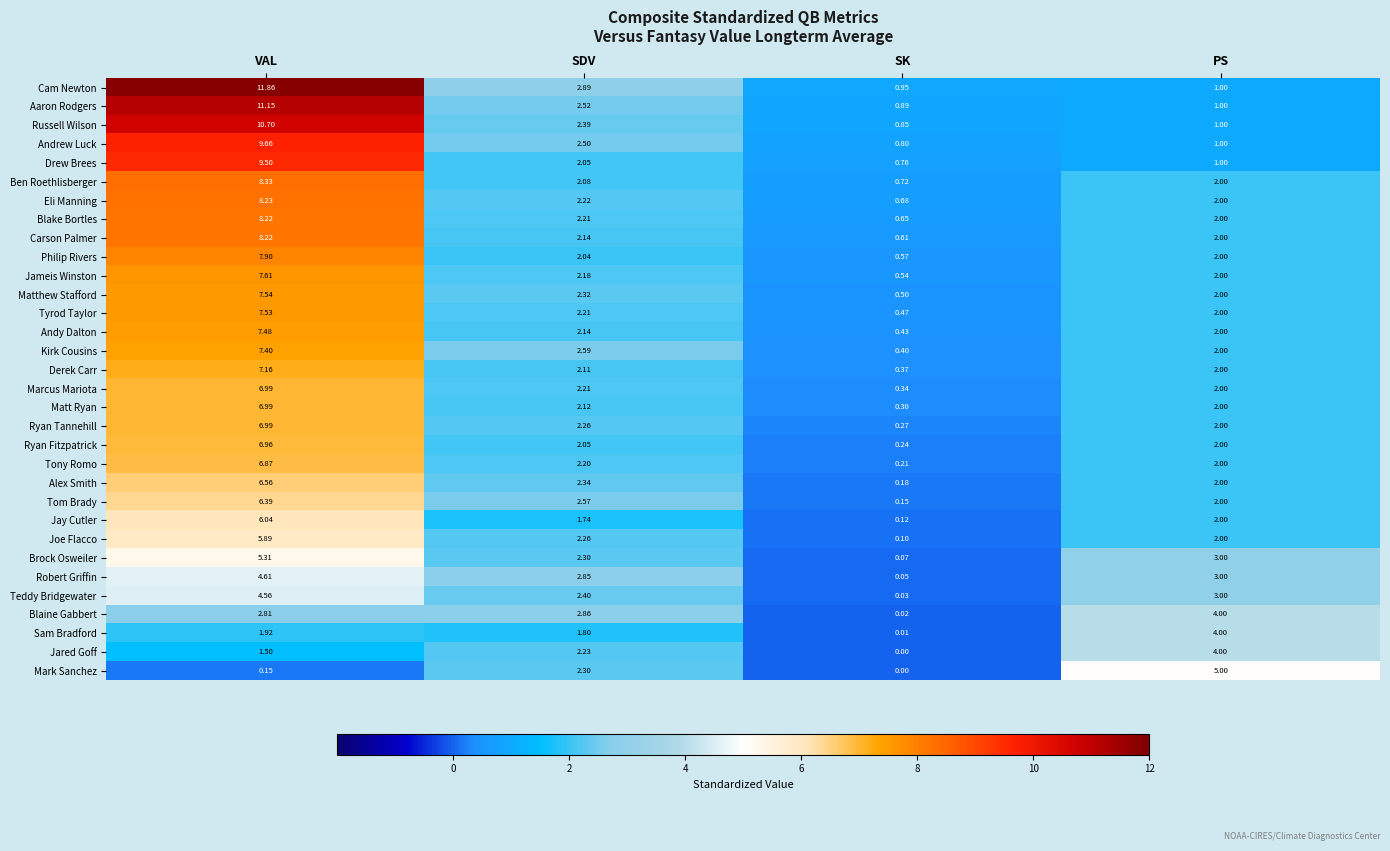

Between VAL and PS, which series saw the biggest shift?

Cam Newton